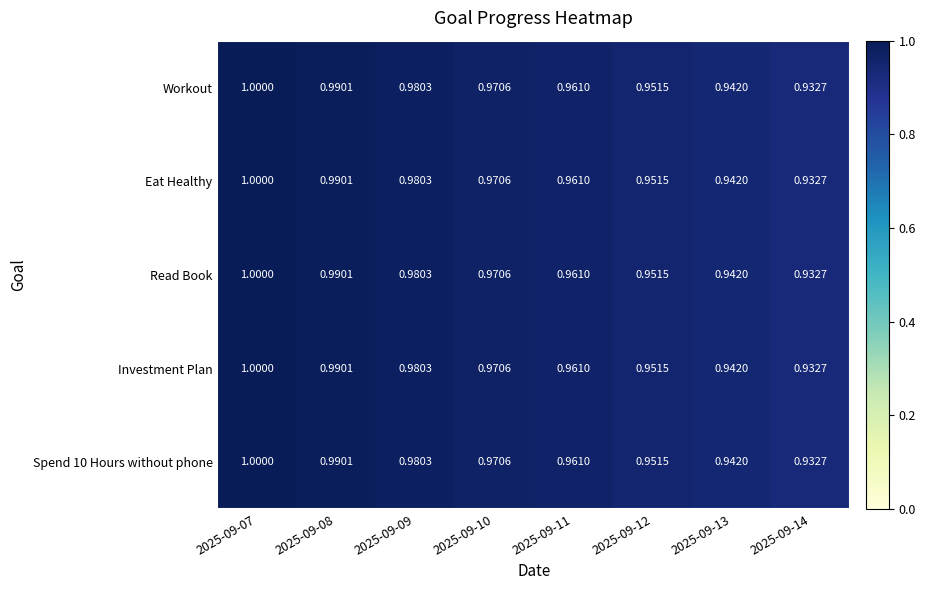

Is the value of Spend 10 Hours without phone at 2025-09-09 greater than the value of Investment Plan at 2025-09-07?

No